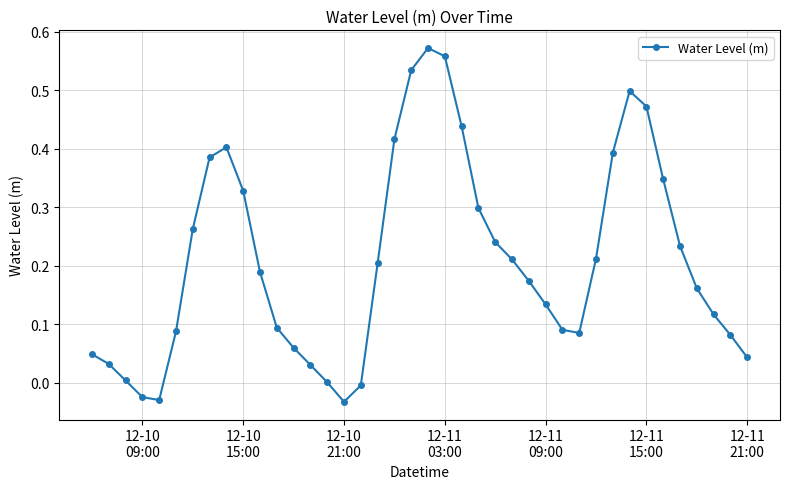

How many interior local peaks (higher than both neighbors) does the data have?

3